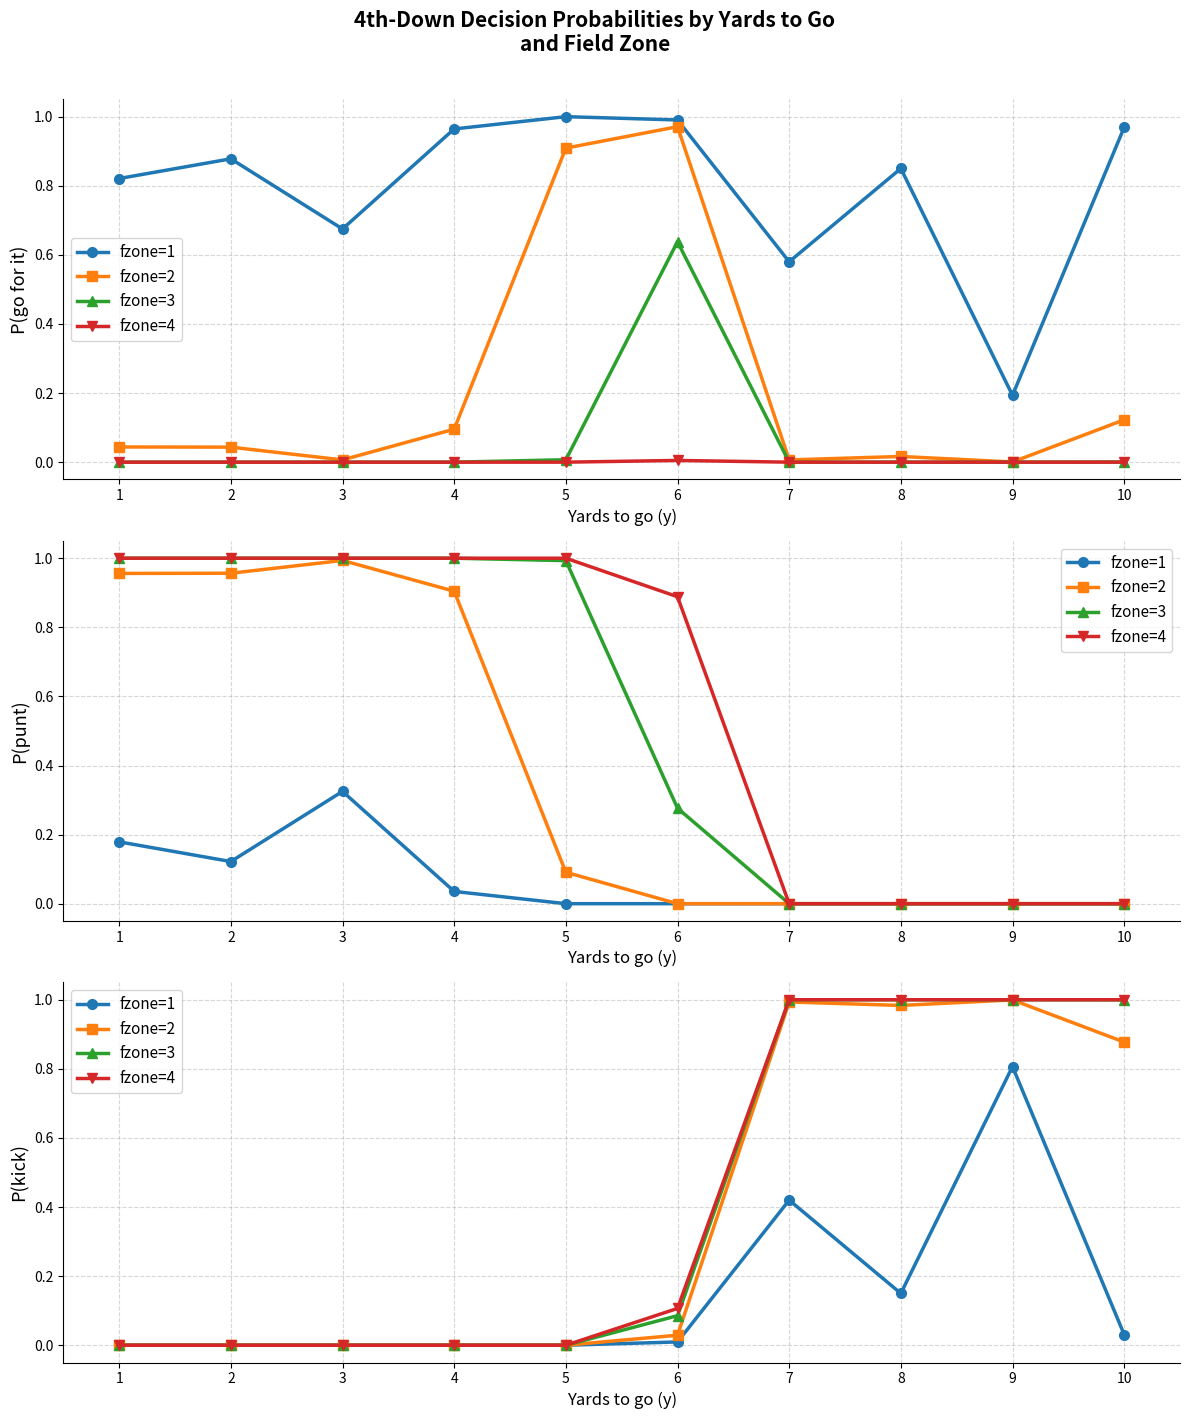

True or false: fzone=3 and fzone=1 cross at least once.

False